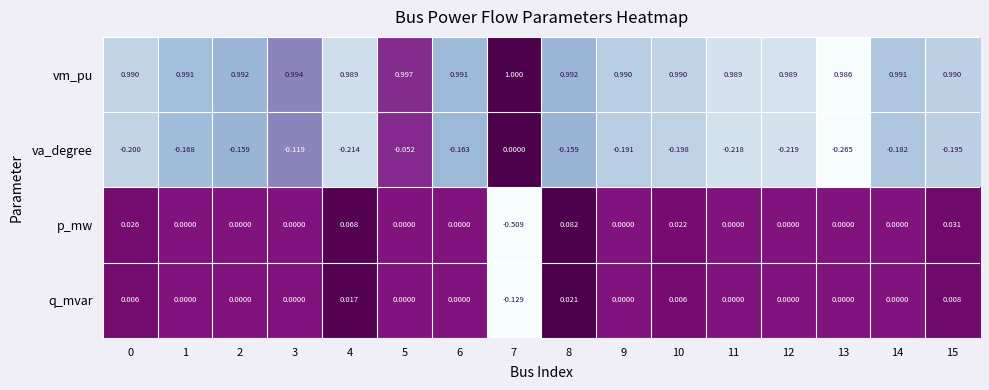

Which series has the largest total across all categories?

vm_pu